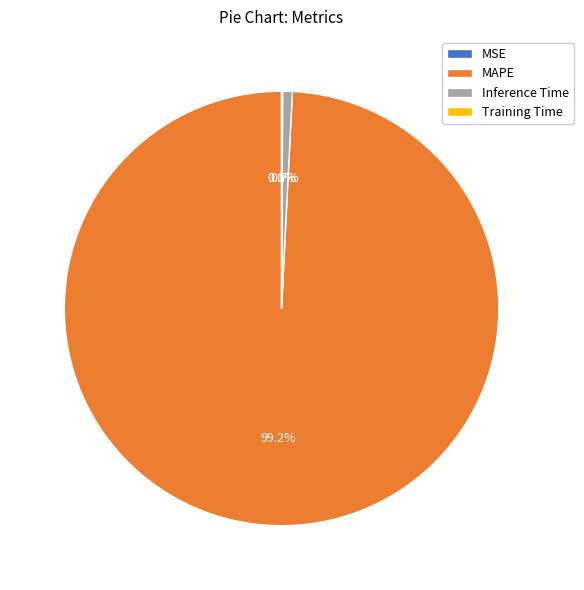

The MAPE slice represents 99% of the pie. True or false?

True